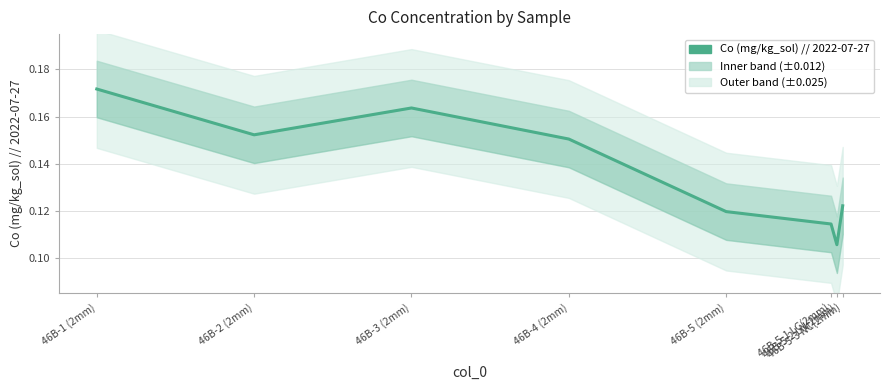

Reading left to right, transcribe all the data shown in this chart.

46B-1 (2mm)=0.2	46B-2 (2mm)=0.2	46B-3 (2mm)=0.2	46B-4 (2mm)=0.2	46B-5 (2mm)=0.1	46B-5-1 LC(2mm)=0.1	46B-5-2 LN(2mm)=0.1	46B-5-3 NC(2mm)=0.1